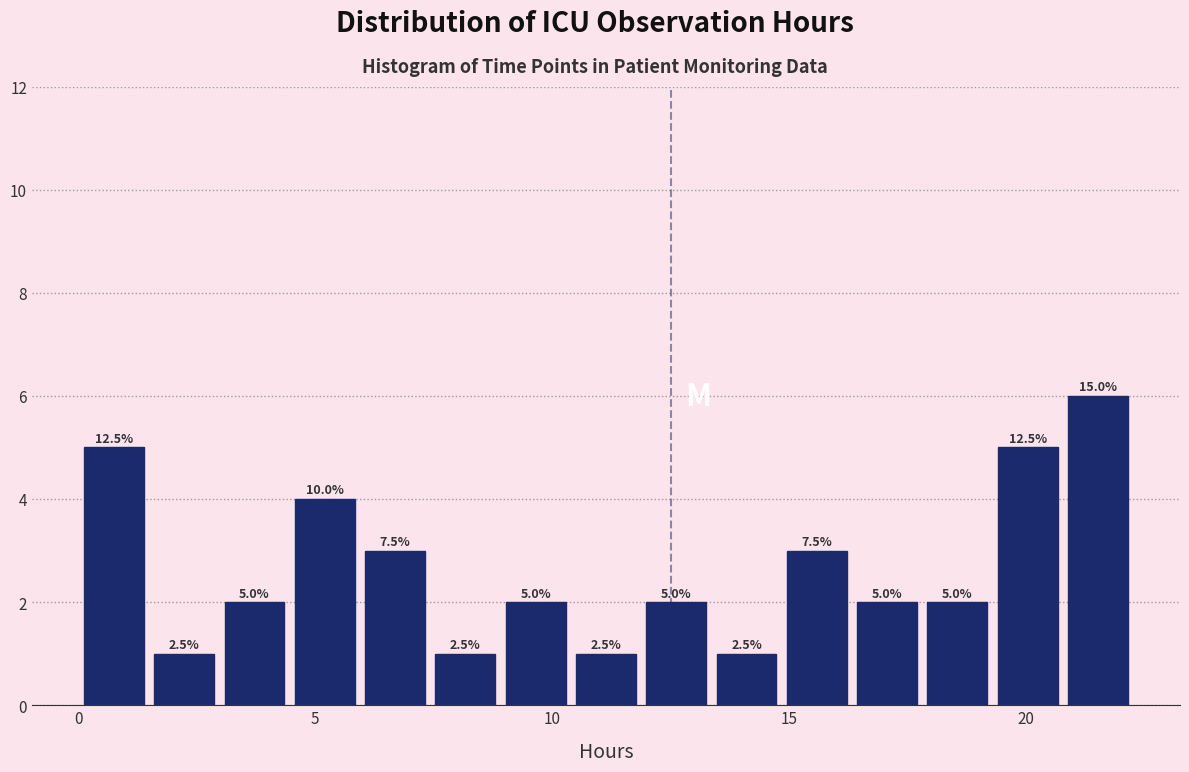

Around what value on the x-axis is the tallest bar? Give the approximate position of its centre, as read against the axis.

21.5